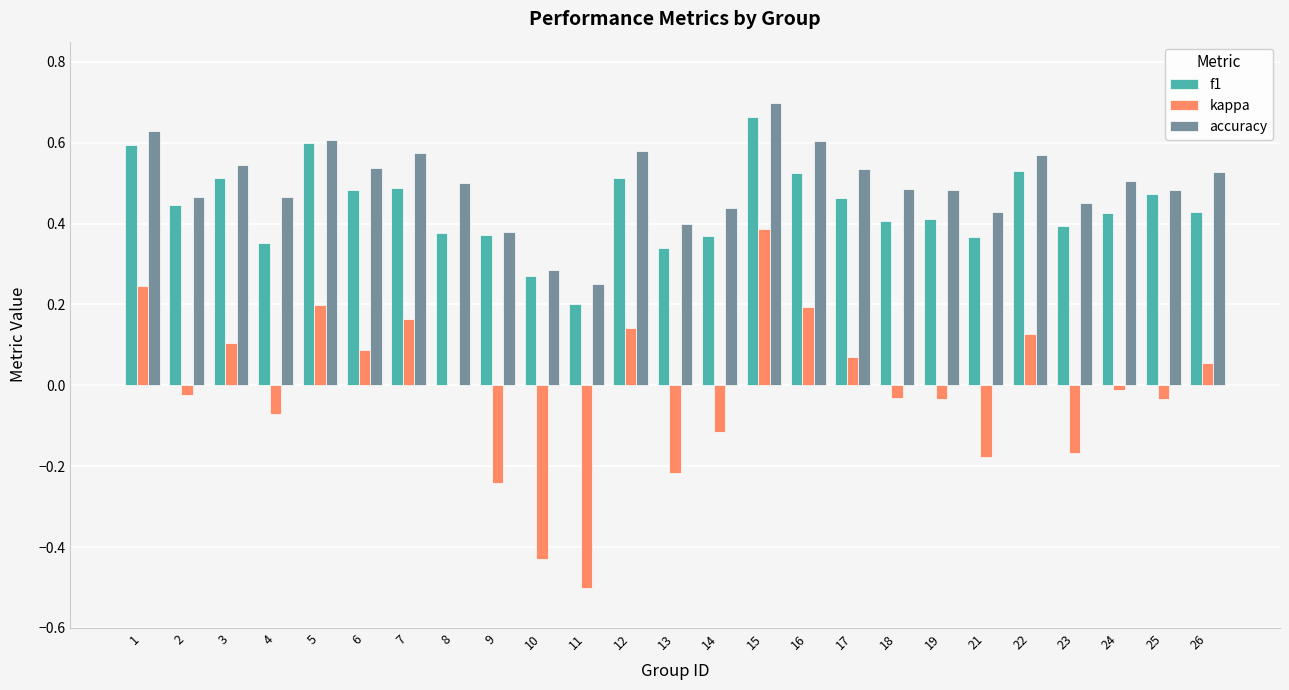

What are all the series names shown in the legend?

f1, kappa, accuracy